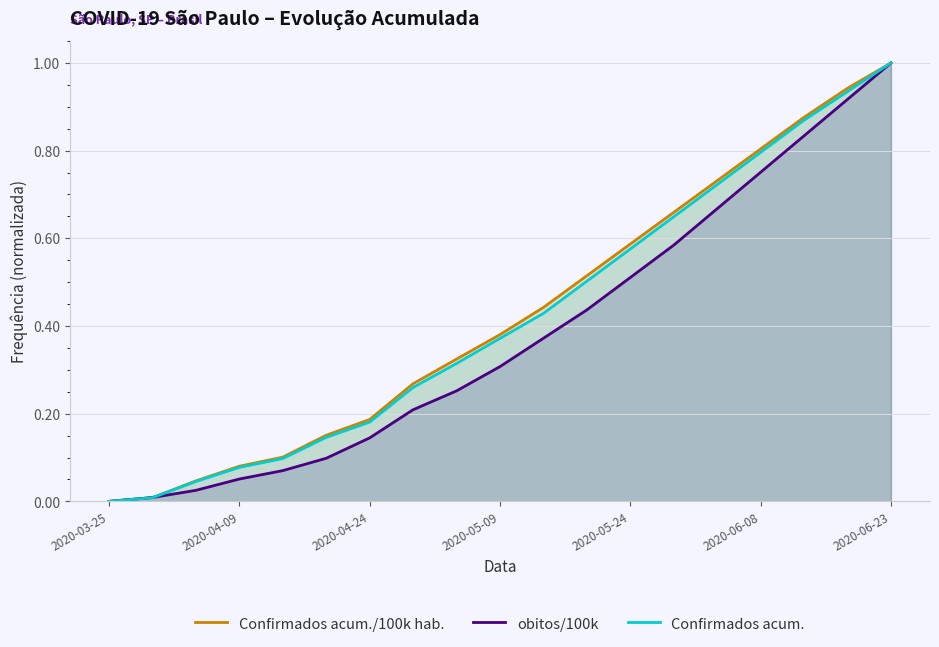

Does the chart have visible grid lines?

Yes